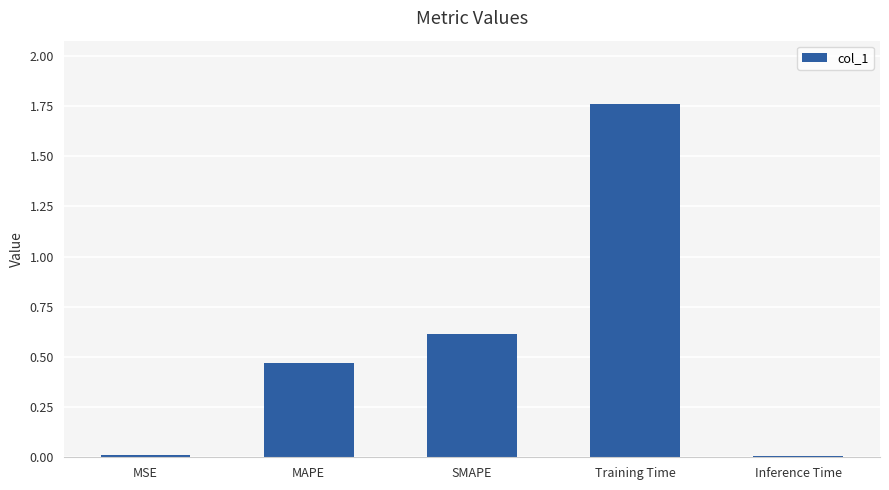

What position from the right is SMAPE?

3